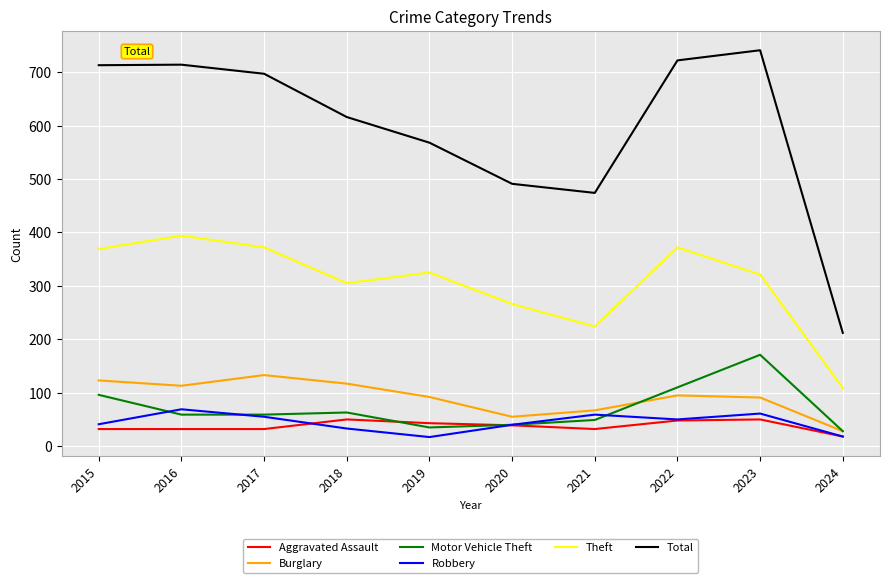

What is the total value across all series at 2020?

931